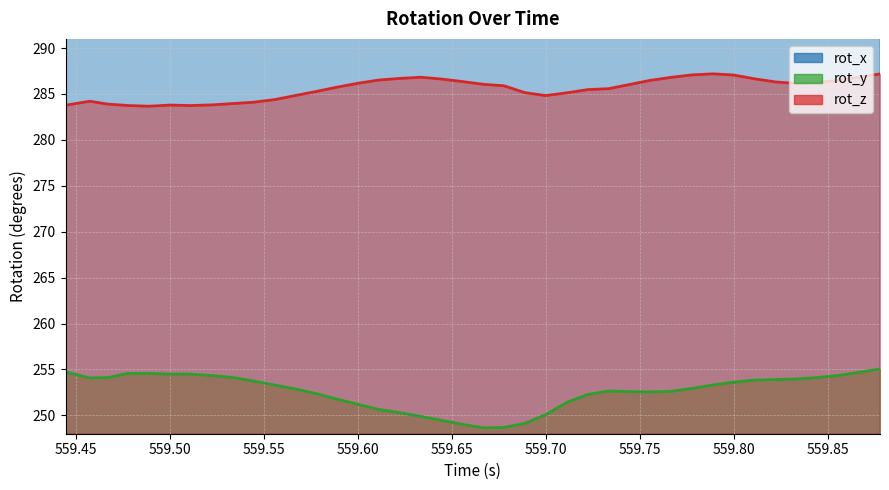

How many lines are shown in the chart?

3